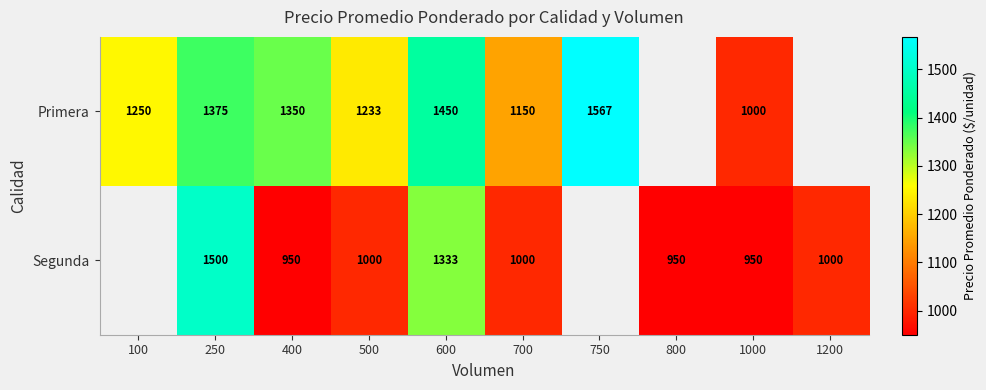

What is the difference between the Primera values at 500 and 400?

117